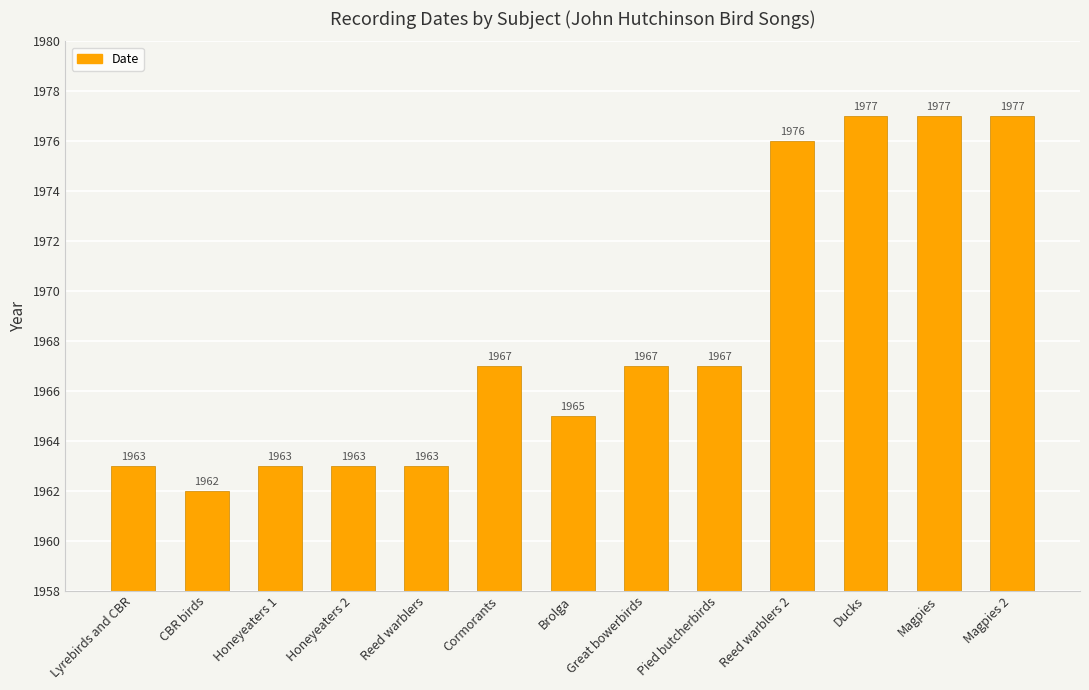

Which label corresponds to the smallest value in the chart?

CBR birds